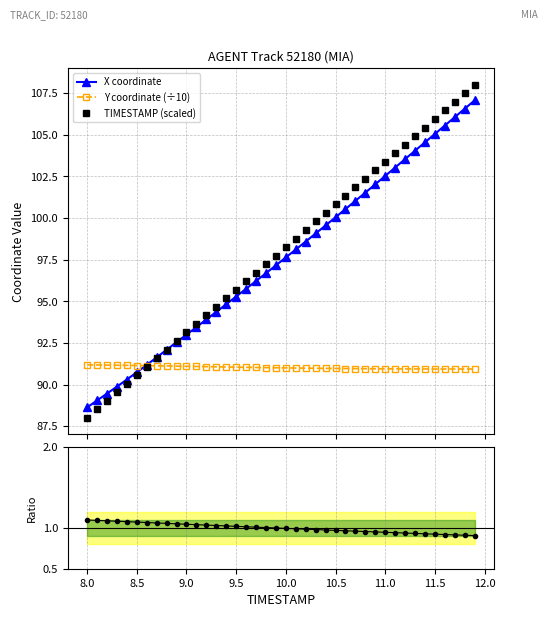

What is the average value of the Y/X ratio (norm) series?

1.0